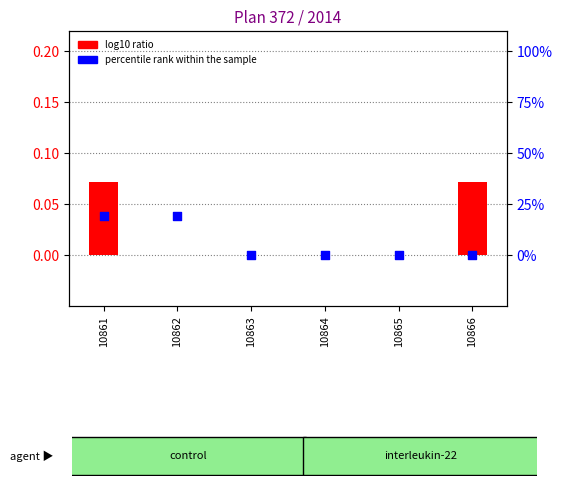

Which series has the largest total across all categories?

percentile rank within the sample